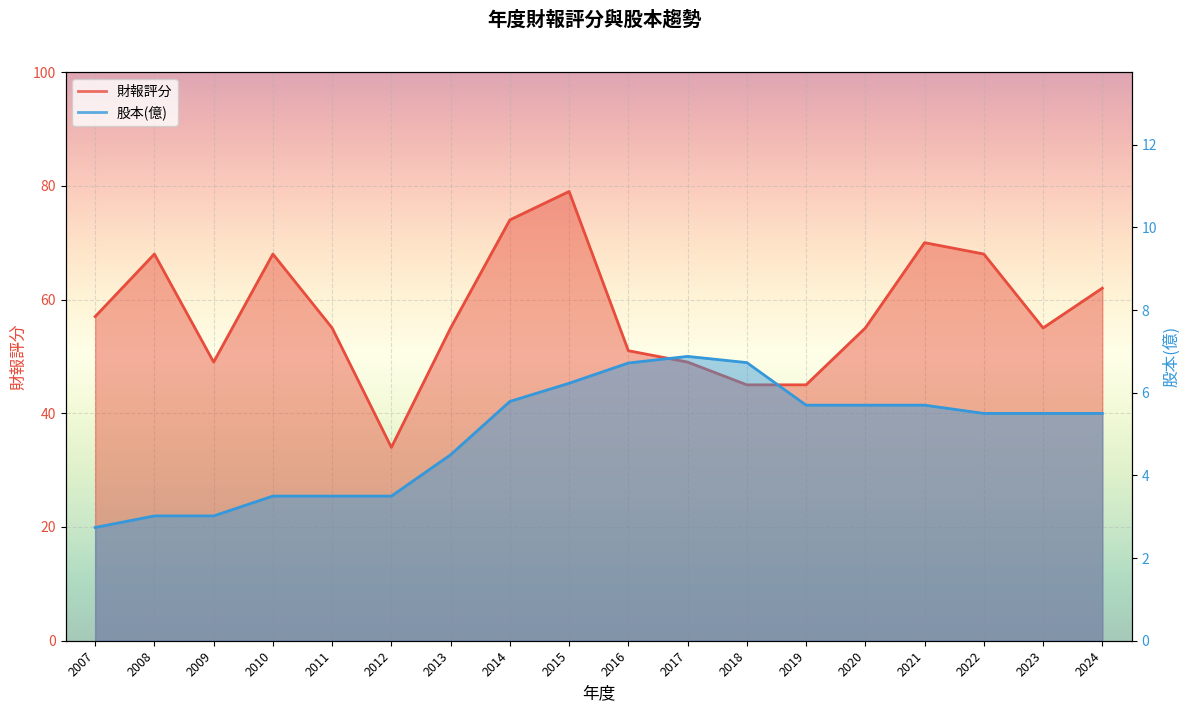

What is the value of the 股本(億) point at the 1st from the left?

2.7